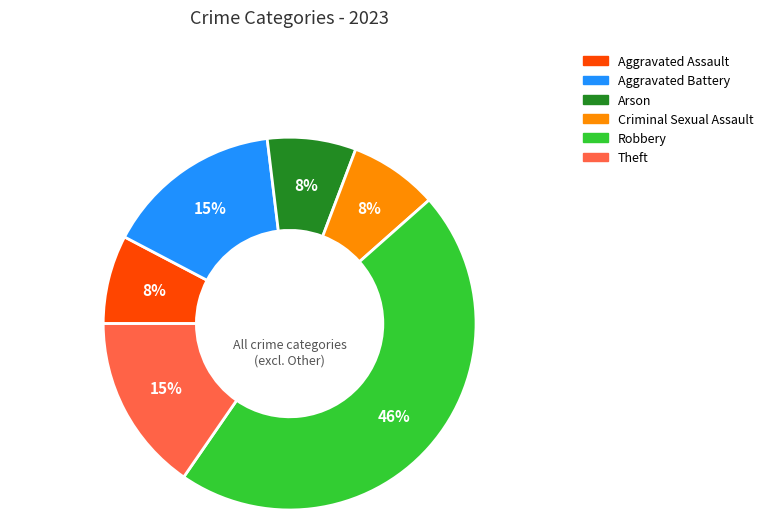

Does any single category account for the majority?

No